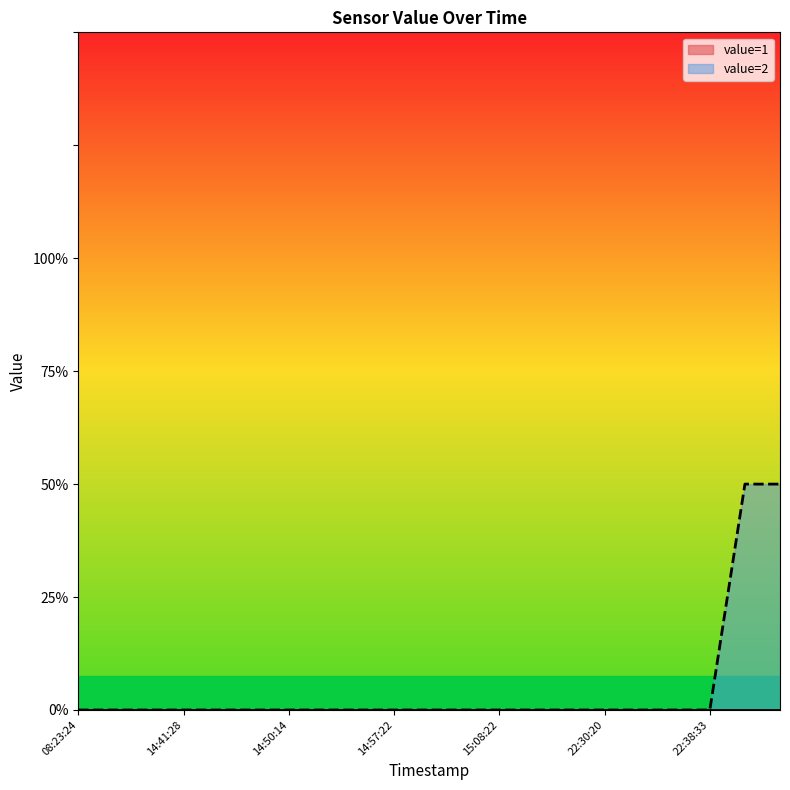

What is the label of the 11th point from the right?

14:50:14